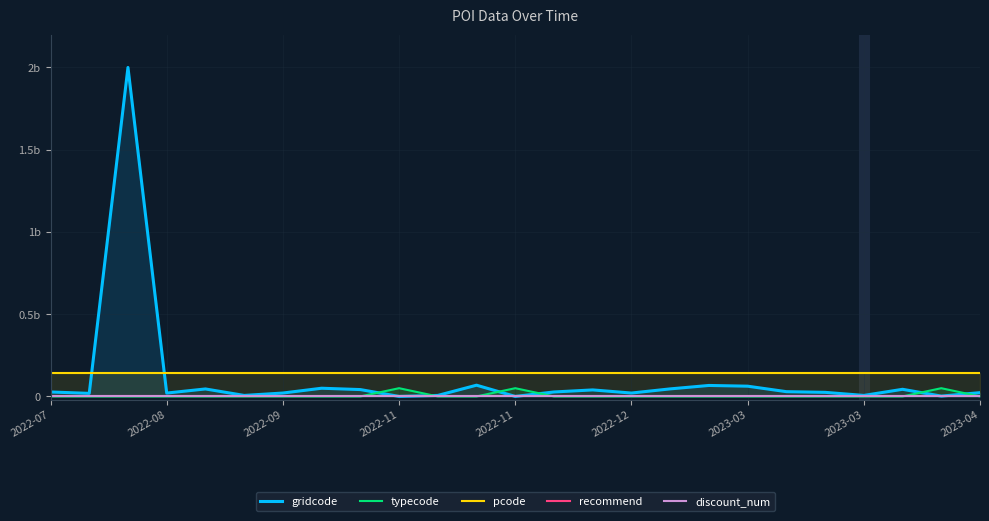

Does the chart display data point markers on the line(s)?

No